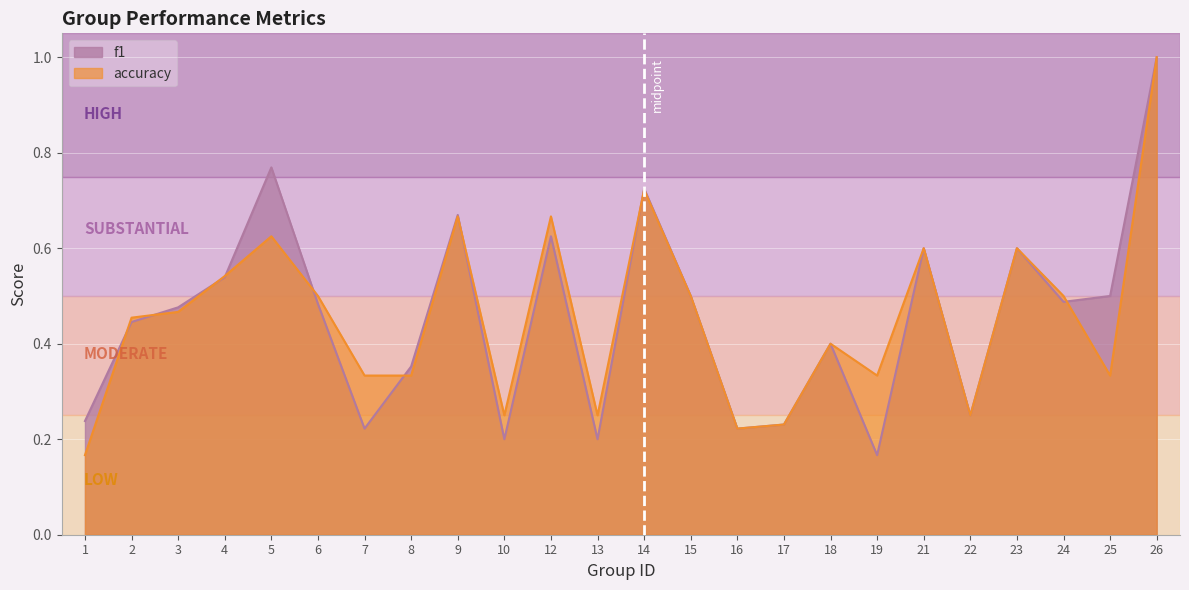

At which label does f1 reach its minimum?

19